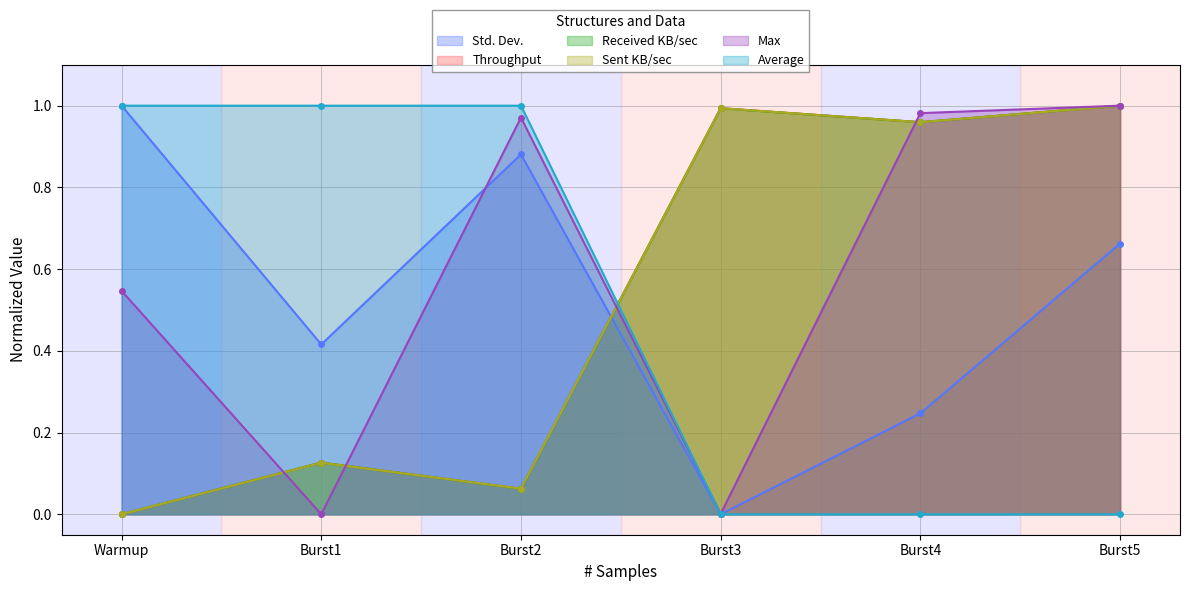

Rank the categories by Sent KB/sec value from highest to lowest.

Burst5, Burst3, Burst4, Burst1, Burst2, Warmup